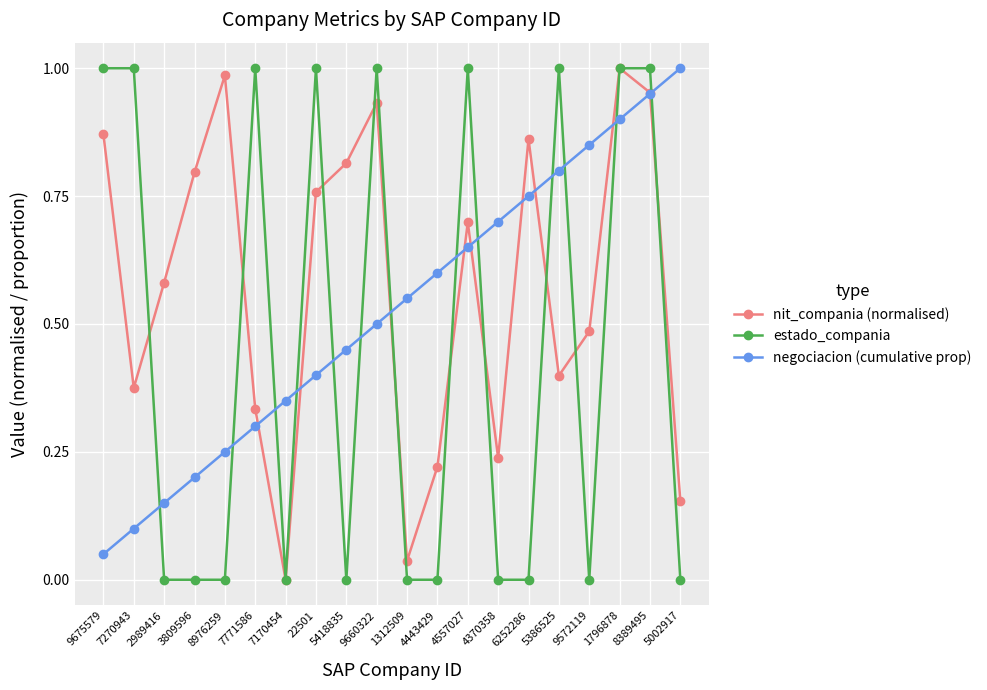

Which series changed the most between 7270943 and 1312509?

estado_compania